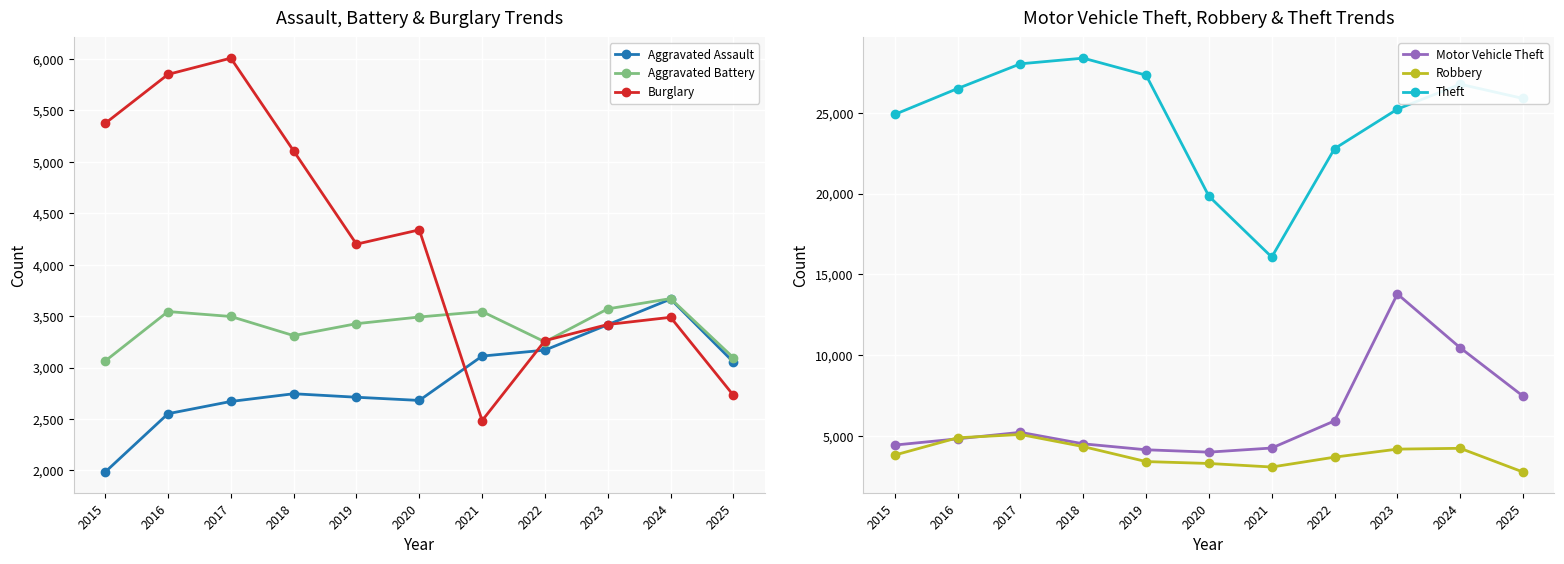

At which label is Motor Vehicle Theft closest to 8888?

2025